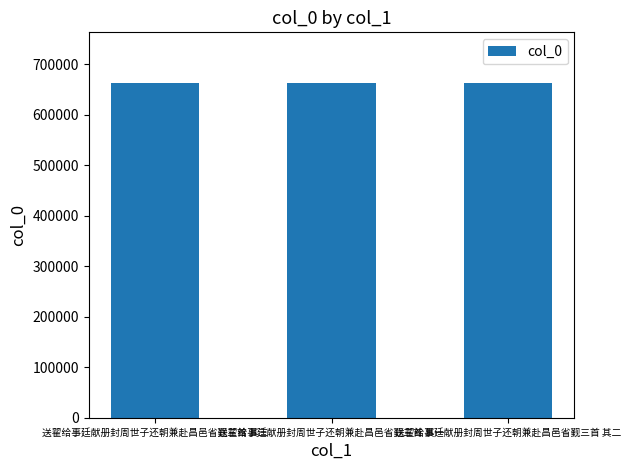

Approximately how many times larger is the value at 送翟给事廷献册封周世子还朝兼赴昌邑省觐三首 其二 compared to 送翟给事廷献册封周世子还朝兼赴昌邑省觐三首 其一?

1.0